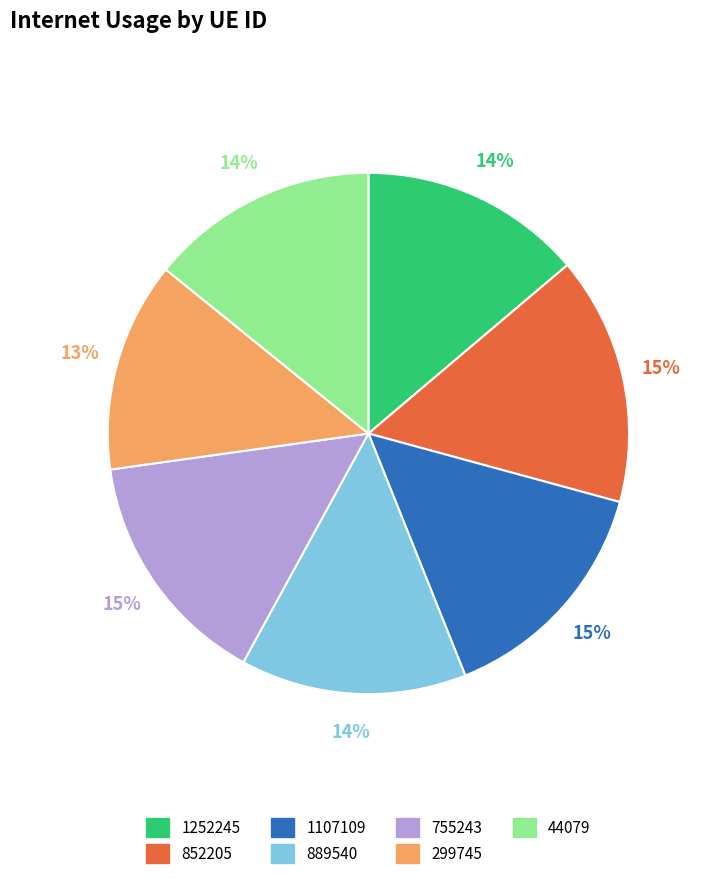

To the nearest percent, what is the difference between the largest and smallest slice percentages?

2%